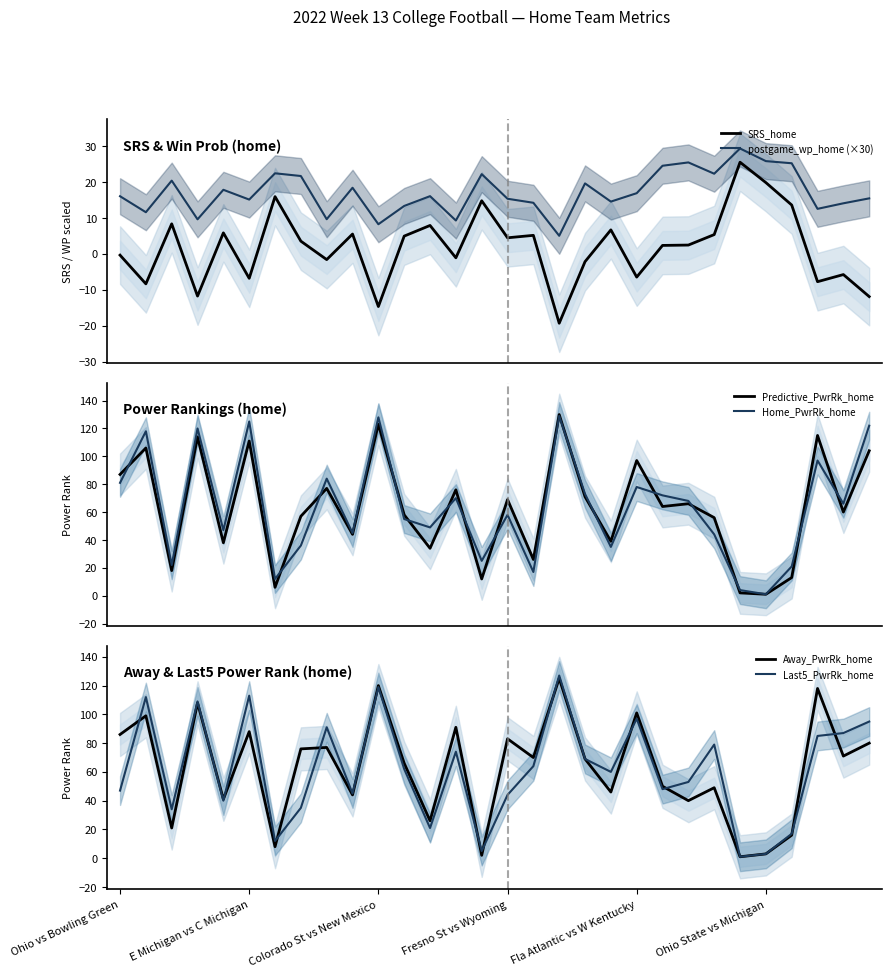

Reading left to right, transcribe all the data shown in this chart.

SRS_home: -0.3	-8.3	8.4	-11.7	5.8	-6.8	15.9	3.5	-1.6	5.5	-14.6	5.0	7.9	-1.1	14.8	4.5	5.2	-19.3	-2.1	6.7	-6.4	2.4	2.5	5.4	25.5	19.8	13.6	-7.7	-5.7	-11.9
postgame_wp_home (×30): 16.0	11.6	20.4	9.6	17.8	15.1	22.4	21.6	9.6	18.4	8.2	13.3	16.1	9.3	22.2	15.3	14.2	5.0	19.6	14.5	16.9	24.5	25.4	22.3	29.3	25.8	25.2	12.5	14.1	15.4
Predictive_PwrRk_home: 87.0	106.0	18.0	114.0	38.0	111.0	6.0	57.0	77.0	44.0	123.0	58.0	34.0	76.0	12.0	69.0	26.0	130.0	71.0	39.0	97.0	64.0	66.0	56.0	2.0	1.0	13.0	115.0	60.0	104.0
Home_PwrRk_home: 81.0	118.0	22.0	120.0	47.0	125.0	12.0	36.0	84.0	45.0	128.0	55.0	49.0	70.0	25.0	58.0	17.0	129.0	73.0	35.0	78.0	72.0	68.0	44.0	4.0	1.0	21.0	97.0	66.0	122.0
Away_PwrRk_home: 86.0	99.0	21.0	108.0	41.0	88.0	8.0	76.0	77.0	44.0	120.0	66.0	26.0	91.0	2.0	83.0	70.0	125.0	69.0	46.0	101.0	50.0	40.0	49.0	1.0	3.0	16.0	118.0	71.0	80.0
Last5_PwrRk_home: 47.0	112.0	34.0	109.0	40.0	113.0	12.0	35.0	91.0	45.0	119.0	62.0	21.0	74.0	5.0	44.0	64.0	127.0	69.0	60.0	97.0	48.0	53.0	79.0	1.0	3.0	17.0	85.0	87.0	95.0